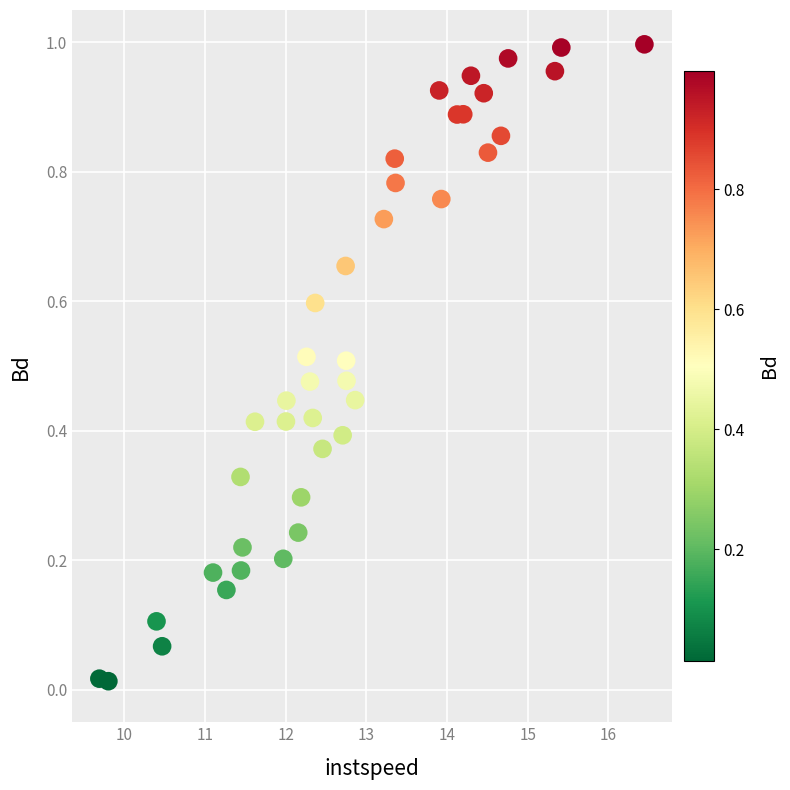

What is the range of X values (max minus min)?

6.8